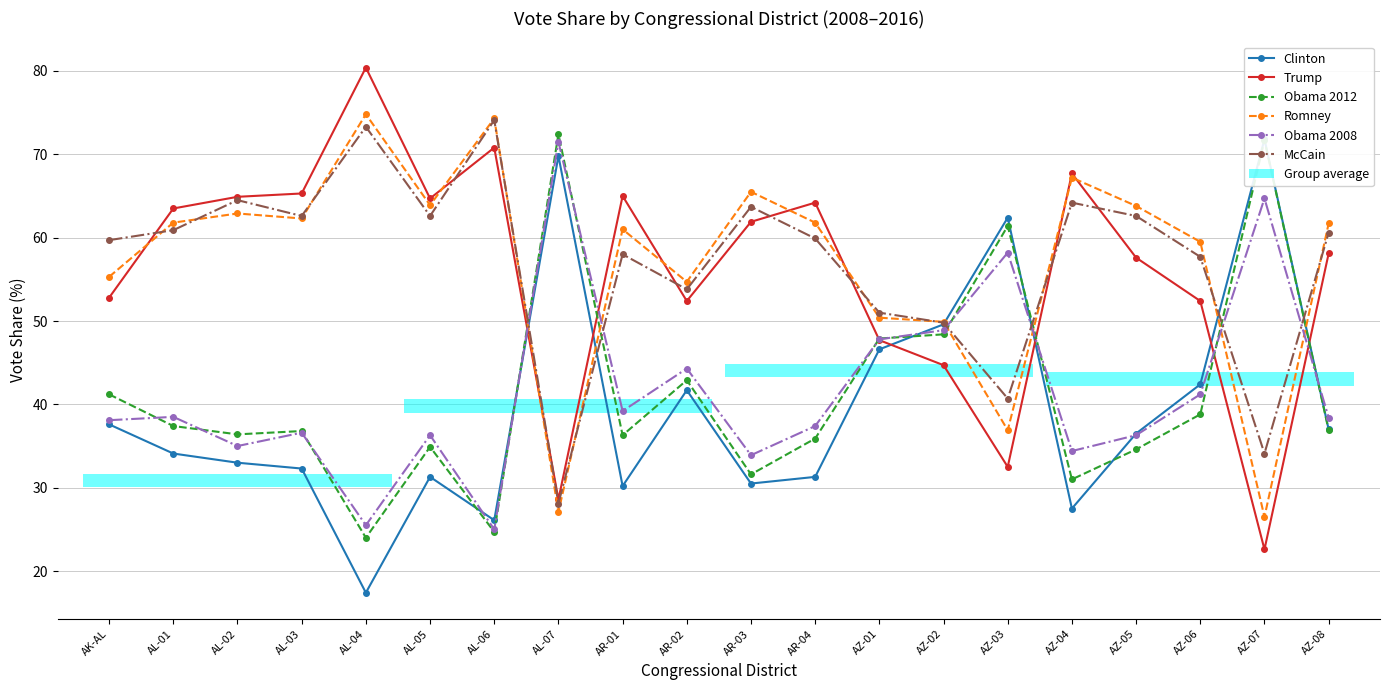

What is the total value across all series at AZ-01?

291.4